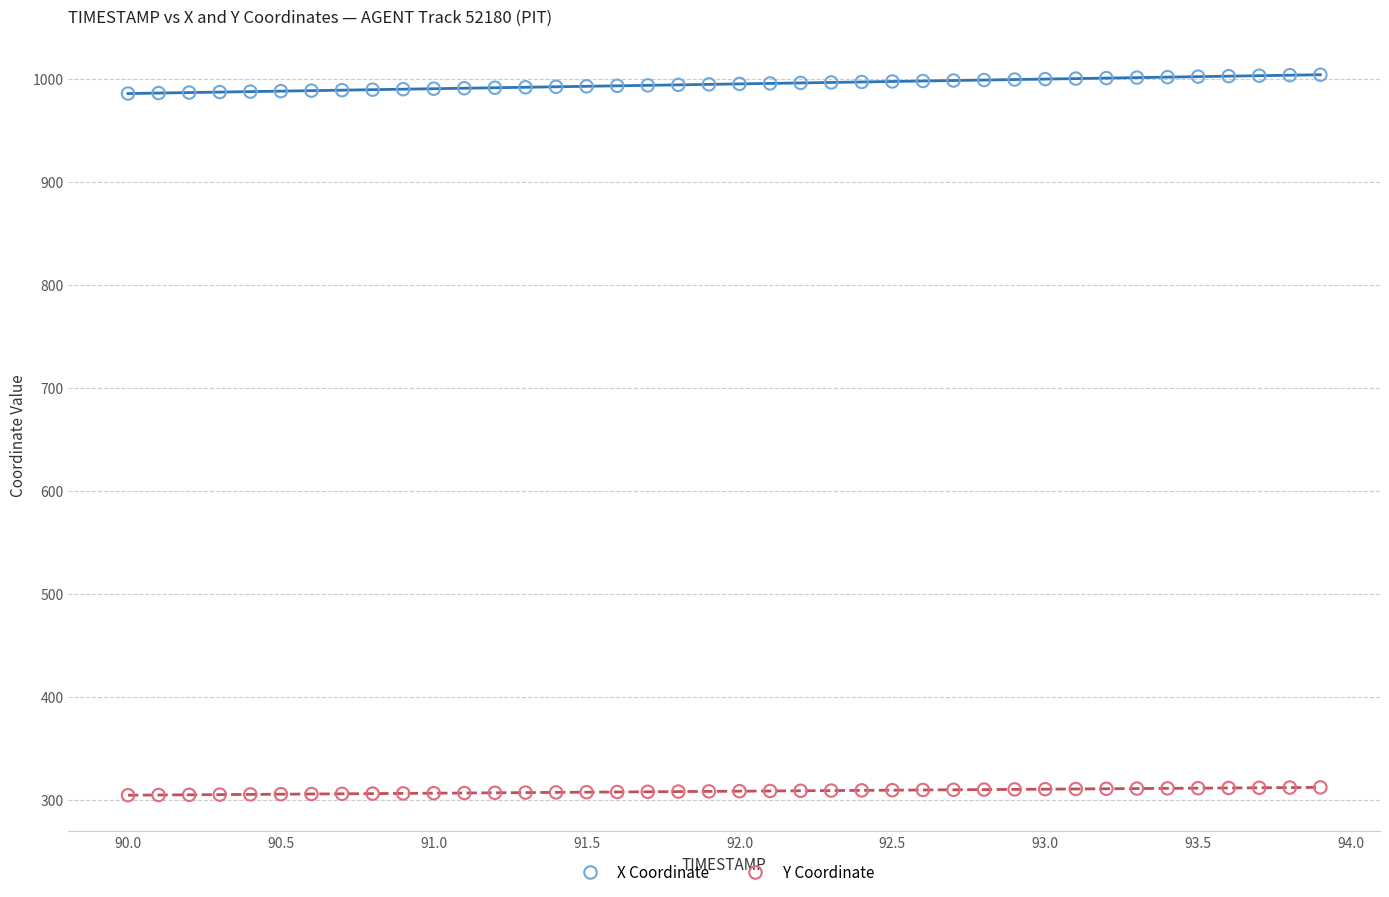

Which series contains the highest Y value?

X Coordinate